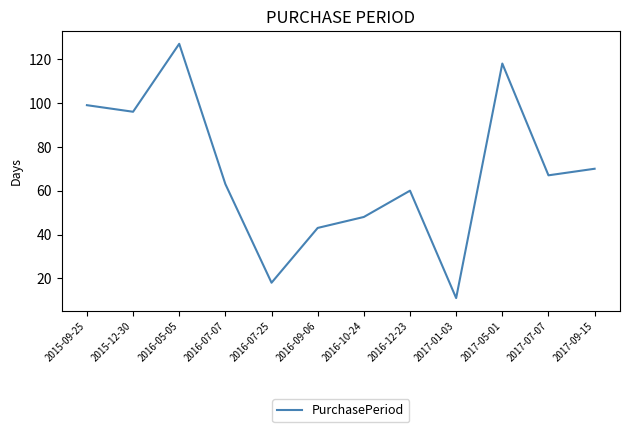

True or false: the data shows 67 at 2017-07-07.

True